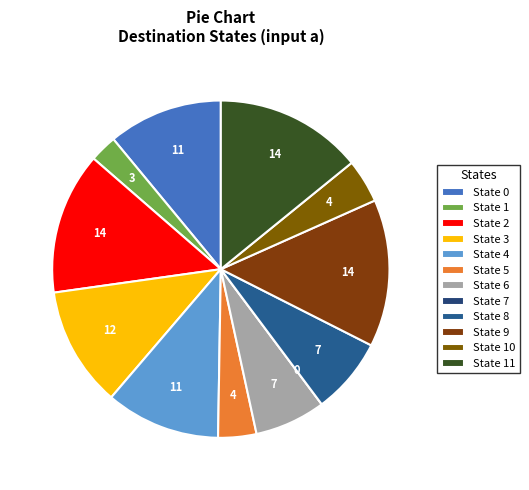

Does any single category account for the majority?

No